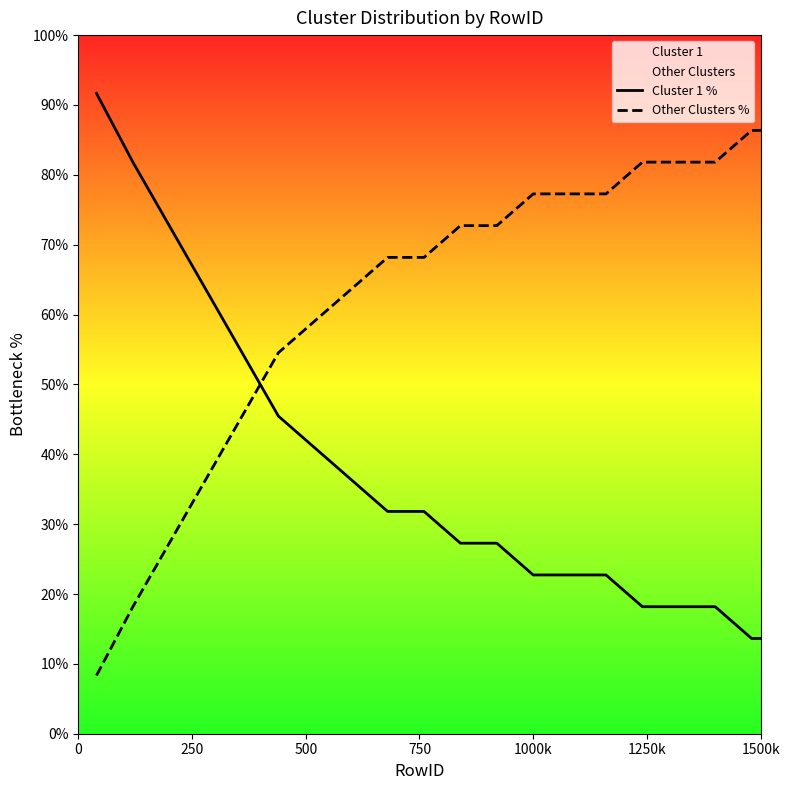

Does the chart have visible grid lines?

No